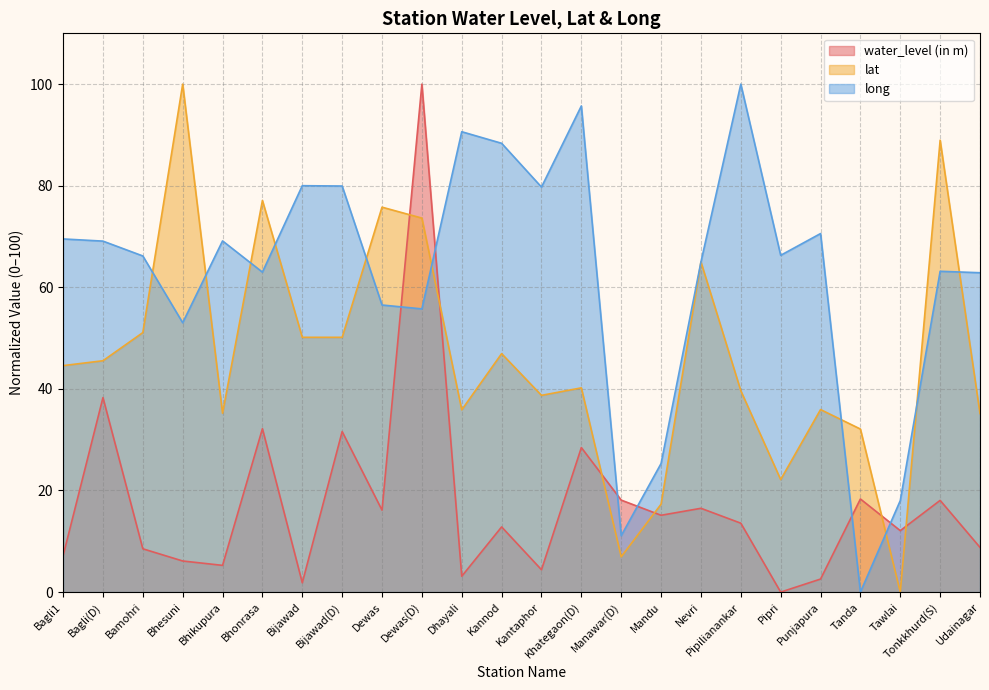

List the labels in order of long value, smallest first.

Tanda, Manawar(D), Tawlai, Mandu, Bhesuni, Dewas(D), Dewas, Udainagar, Bhonrasa, Tonkkhurd(S), Nevri, Bamohri, Pipri, Bagli(D), Bhikupura, Bagli1, Punjapura, Kantaphor, Bijawad(D), Bijawad, Kannod, Dhayali, Khategaon(D), Pipilianankar